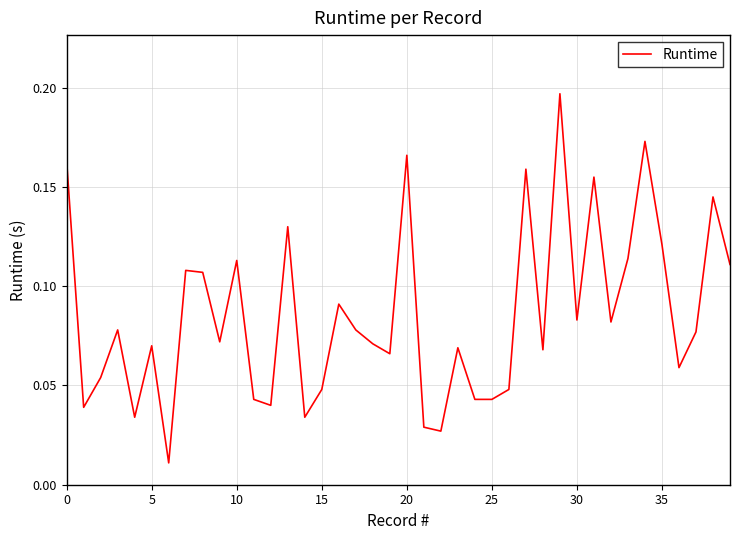

True or false: there are more than 0 points higher than both neighbors.

True